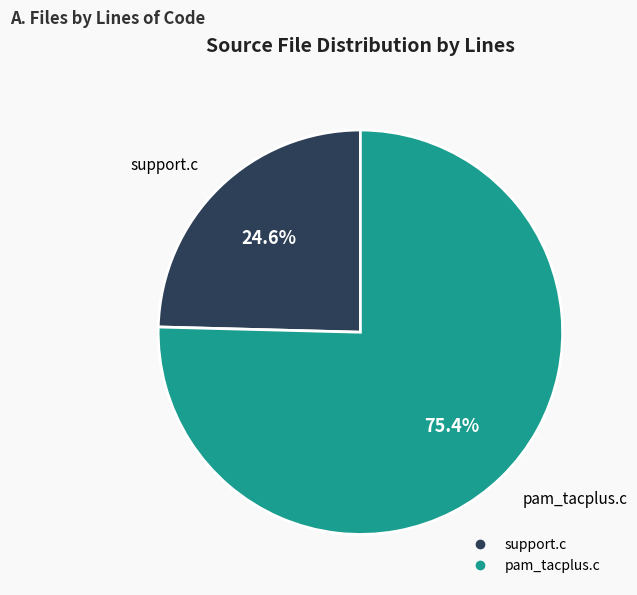

To the nearest percent, what is the combined percentage of pam_tacplus.c and support.c?

100%